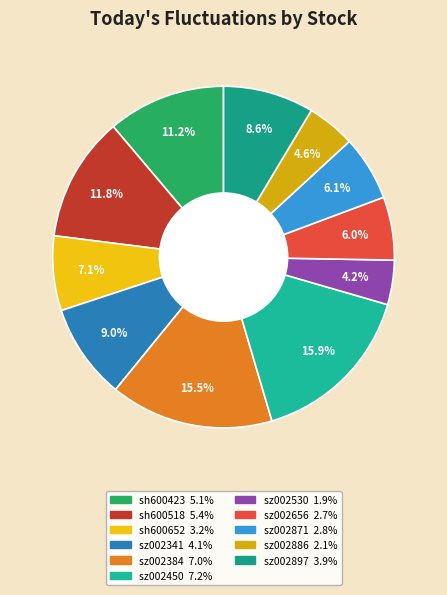

How many slices are in this pie chart?

11